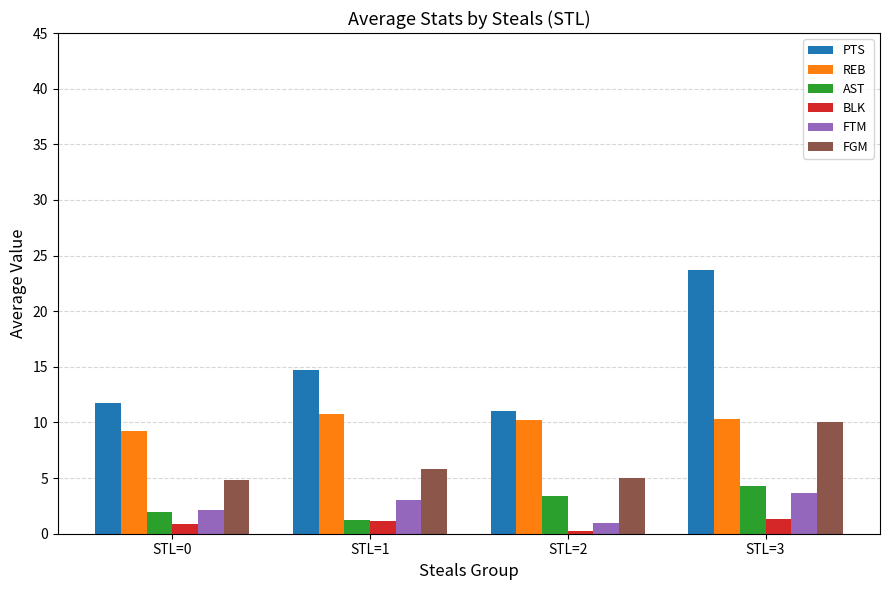

What is the average value of the FTM series?

2.5